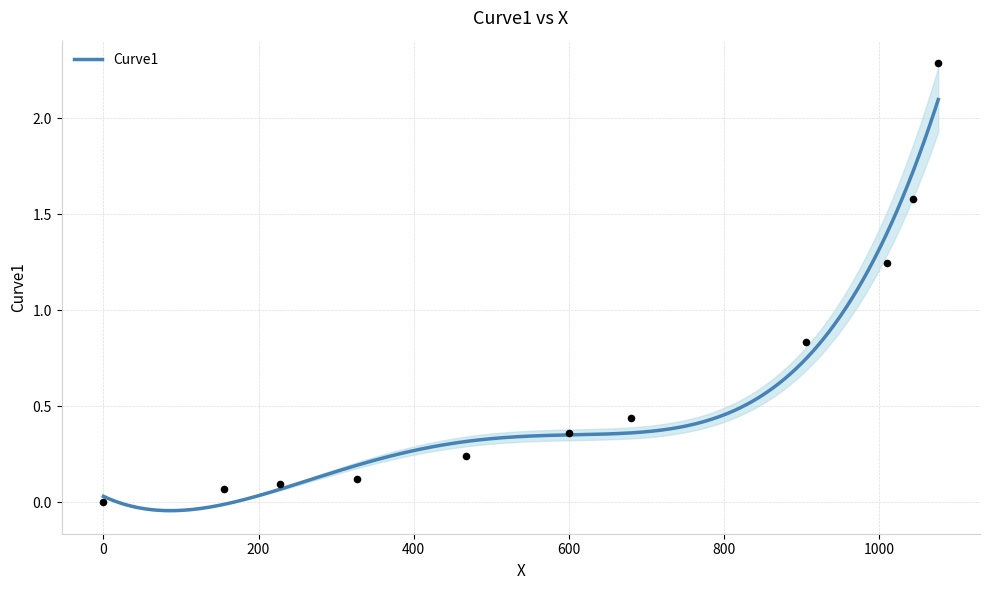

What is the change in value from −200 to 200?

+0.1